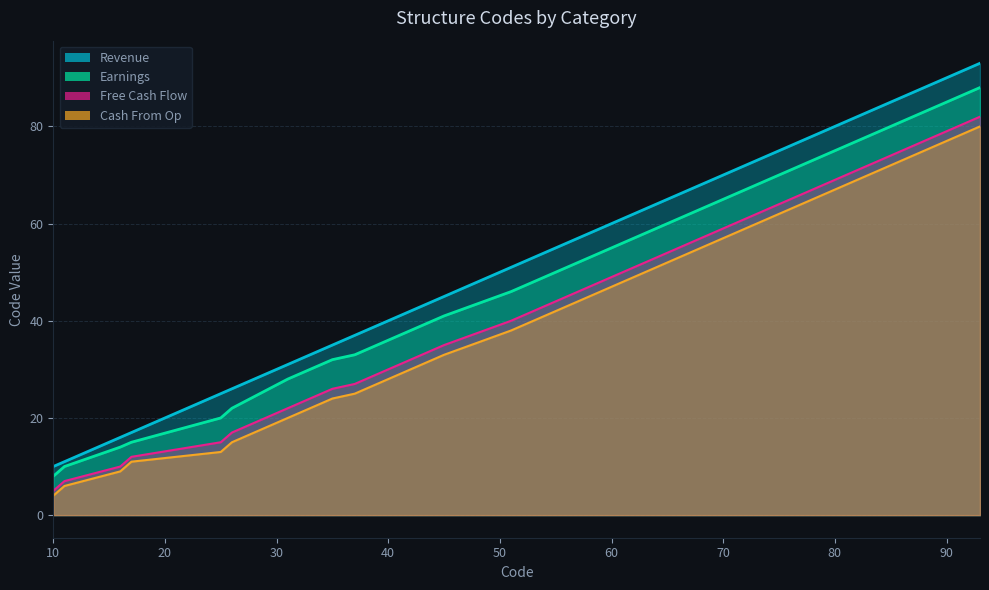

How many series are shown in this chart?

4